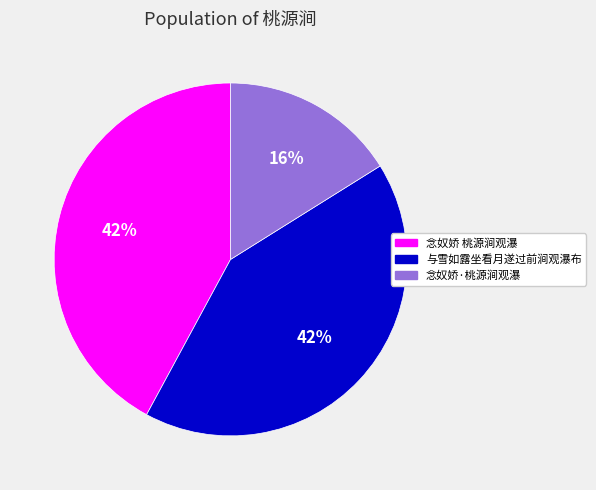

To the nearest percent, what percentage of the pie is 念奴娇 桃源涧观瀑?

42%